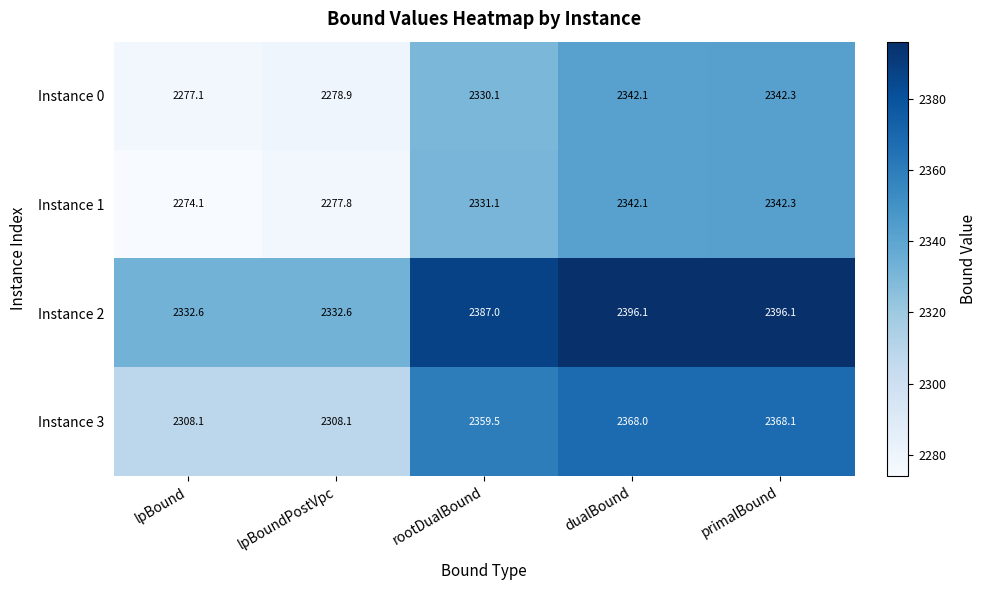

Reading left to right, extract all data points from this chart.

Instance 0: 2277.1	2278.9	2330.1	2342.1	2342.3
Instance 1: 2274.1	2277.8	2331.1	2342.1	2342.3
Instance 2: 2332.6	2332.6	2387.0	2396.1	2396.1
Instance 3: 2308.1	2308.1	2359.5	2368.0	2368.1